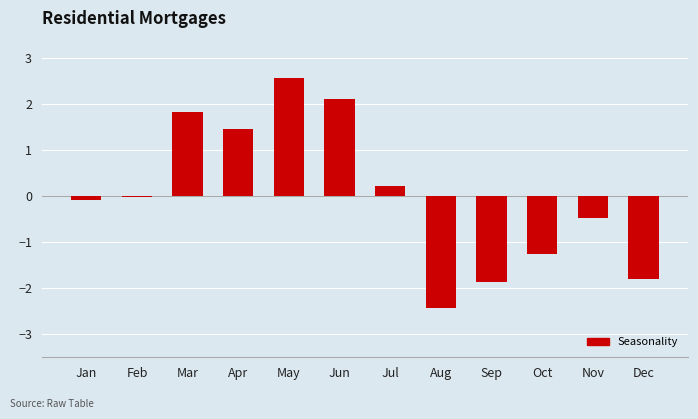

How many categories are shown in the chart?

12